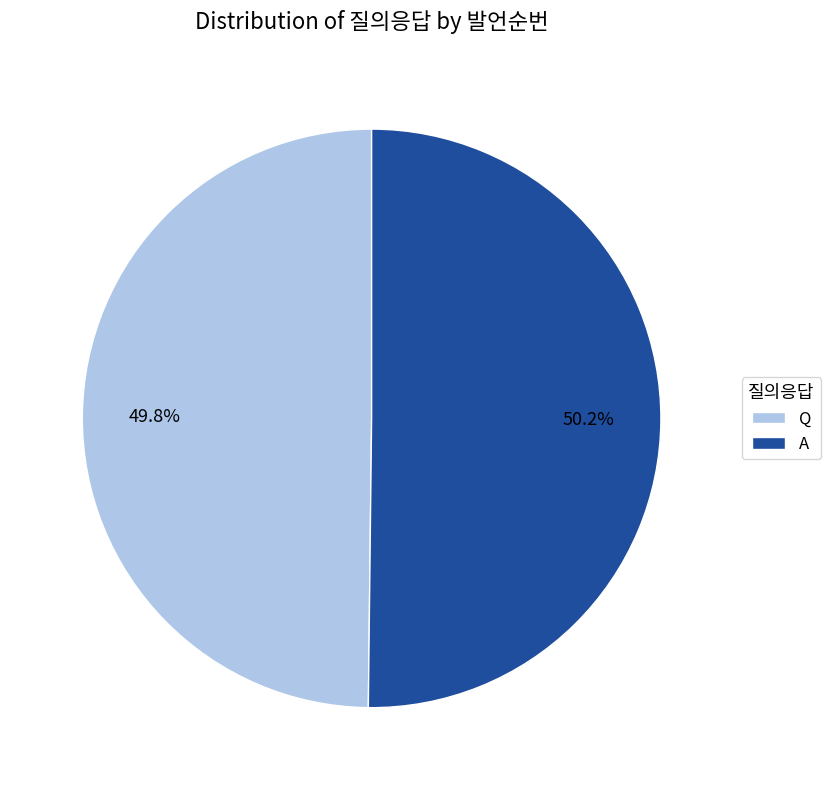

How many segments does this pie chart have?

2